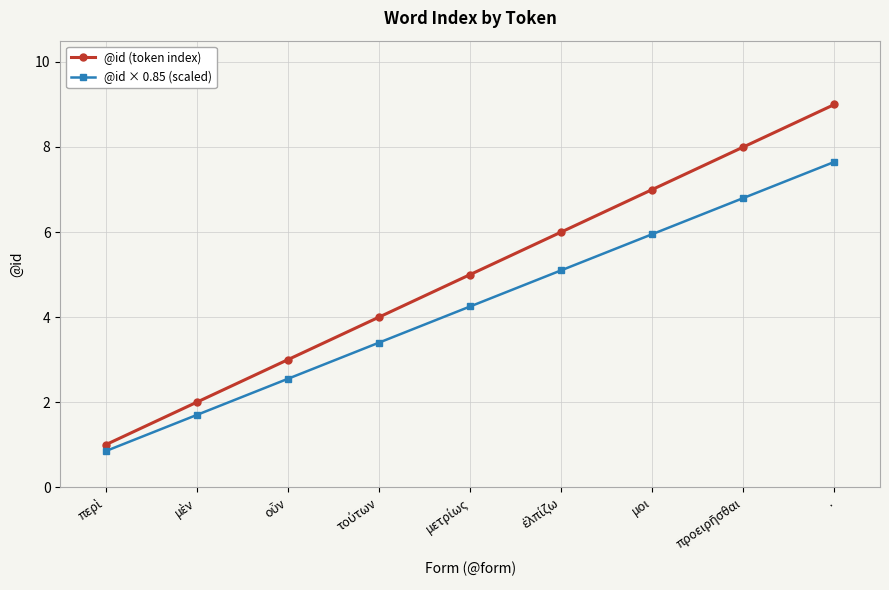

What are all the series names shown in the legend?

@id (token index), @id × 0.85 (scaled)